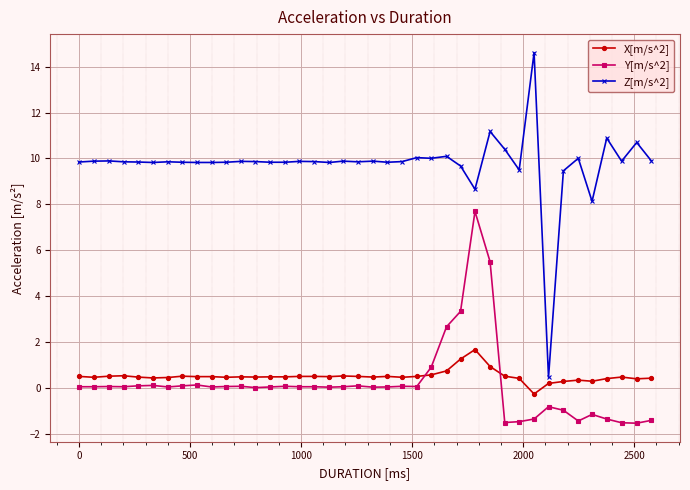

List the series in order of their peak value, highest first.

Z[m/s^2], Y[m/s^2], X[m/s^2]